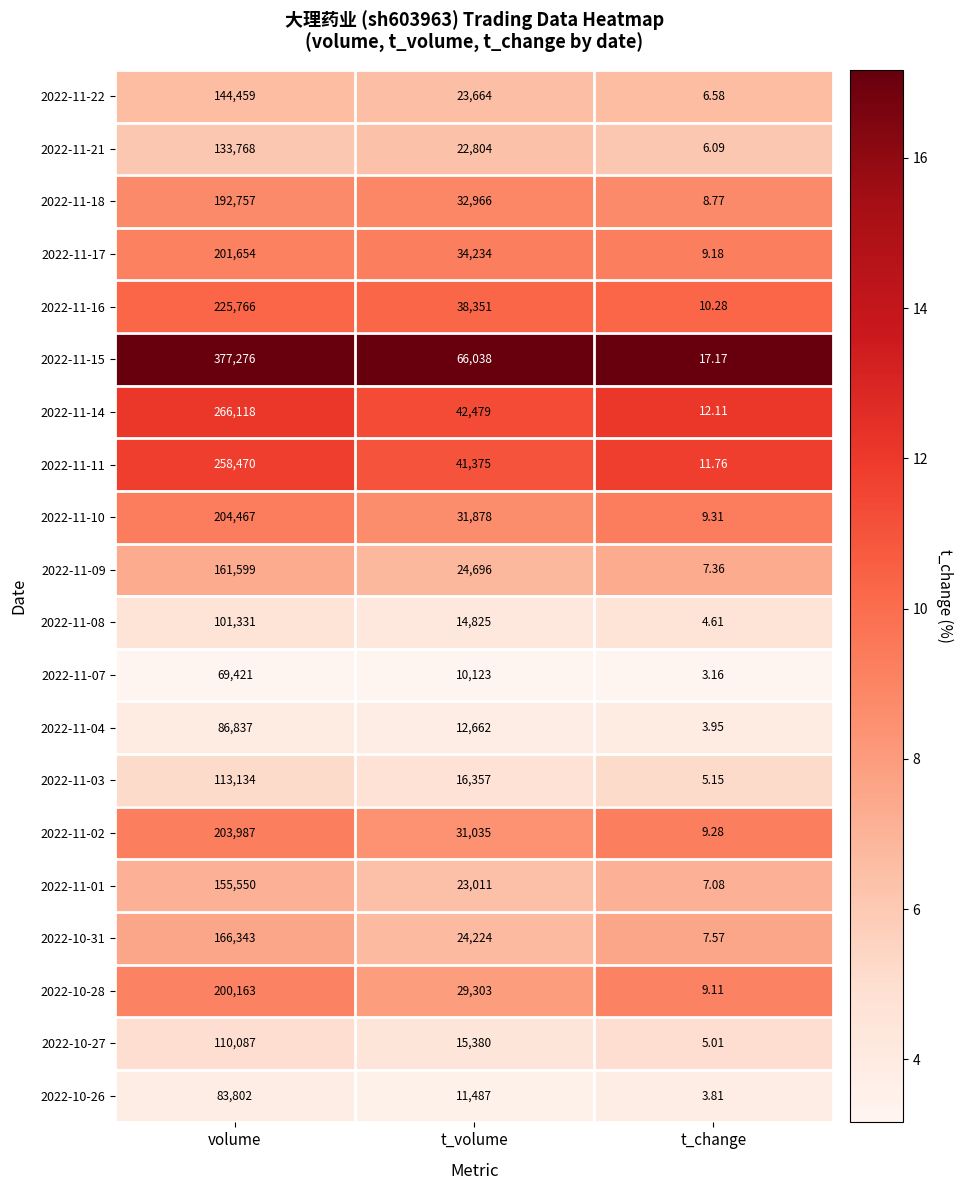

Which label corresponds to the smallest value in the chart?

t_change